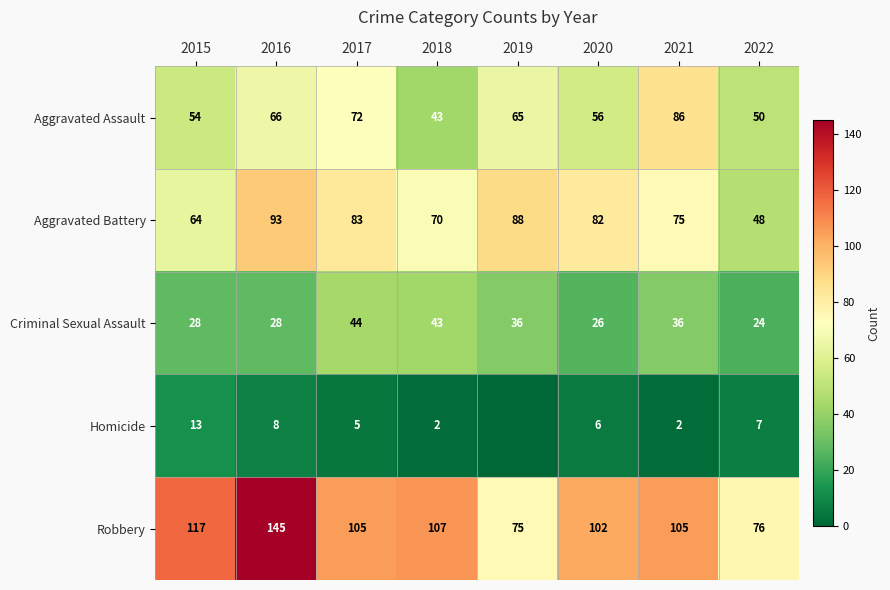

What is the sum of the Robbery values at 2020 and 2021?

207